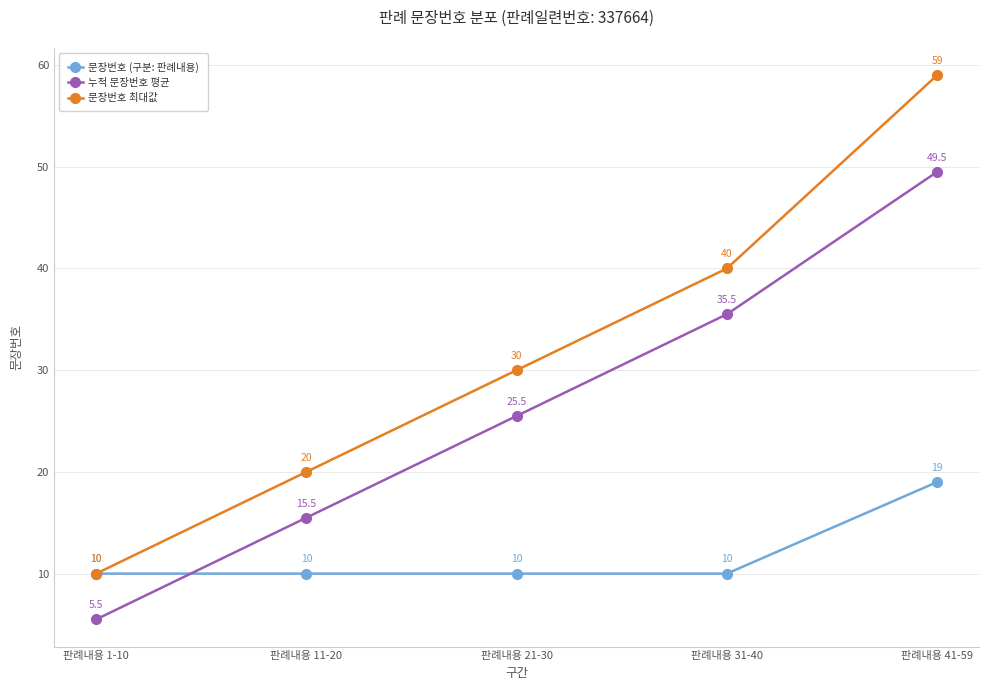

At 판례내용 11-20, list the series in order from largest to smallest.

문장번호 최대값, 누적 문장번호 평균, 문장번호 (구분: 판례내용)